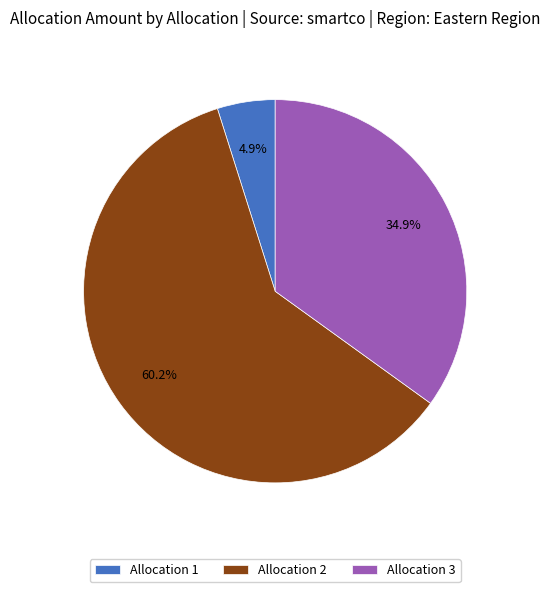

Which slice is the largest?

Allocation 2